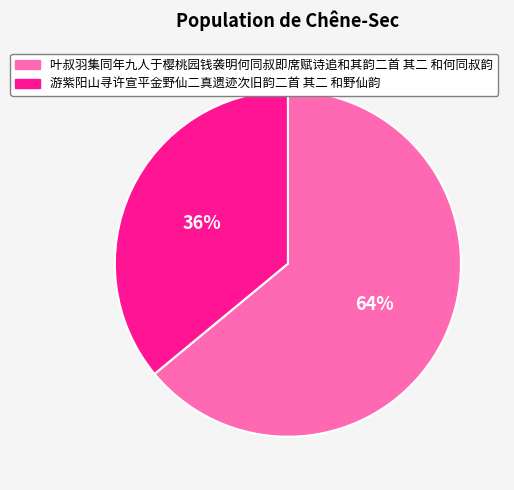

Is it true that 叶叔羽集同年九人于樱桃园钱袭明何同叔即席赋诗追和其韵二首 其二 和何同叔韵 is 64% of the pie?

True